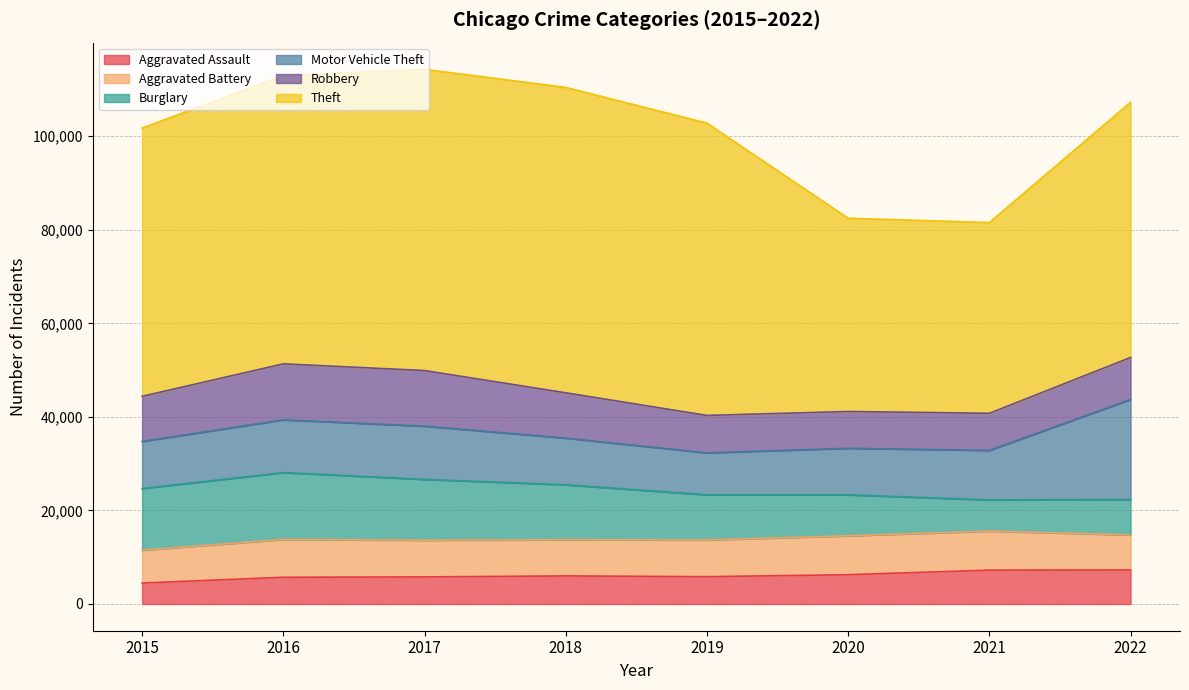

Is it true that Aggravated Battery equals 7486 at 2022?

True